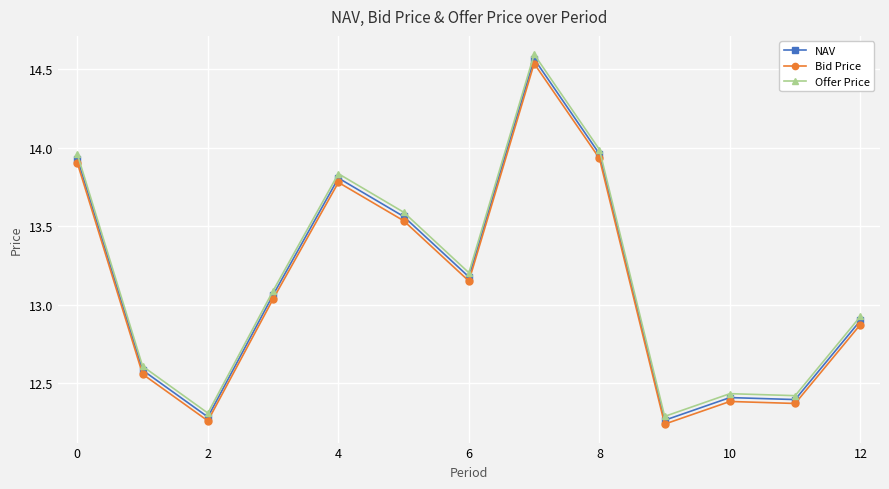

At how many categories does at least one series exceed 12?

13